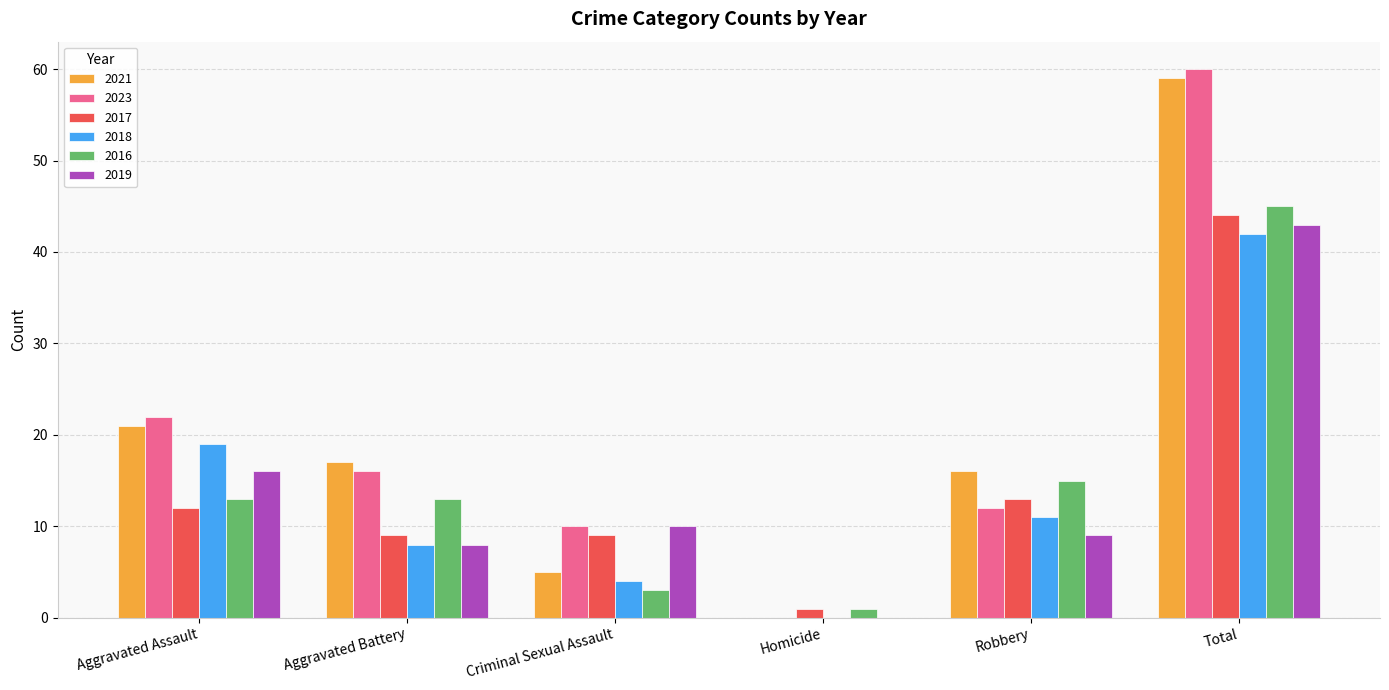

Reading left to right, transcribe all the data shown in this chart.

2021: 21	17	5	0	16	59
2023: 22	16	10	0	12	60
2017: 12	9	9	1	13	44
2018: 19	8	4	0	11	42
2016: 13	13	3	1	15	45
2019: 16	8	10	0	9	43